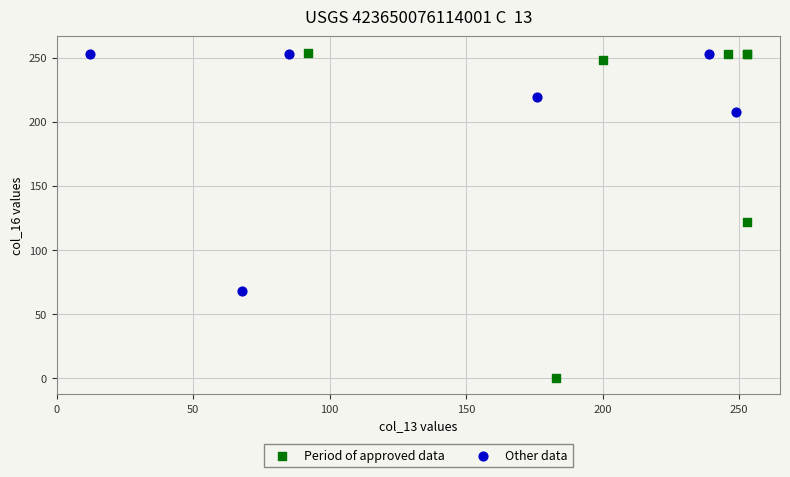

Which series contains the lowest Y value?

Period of approved data